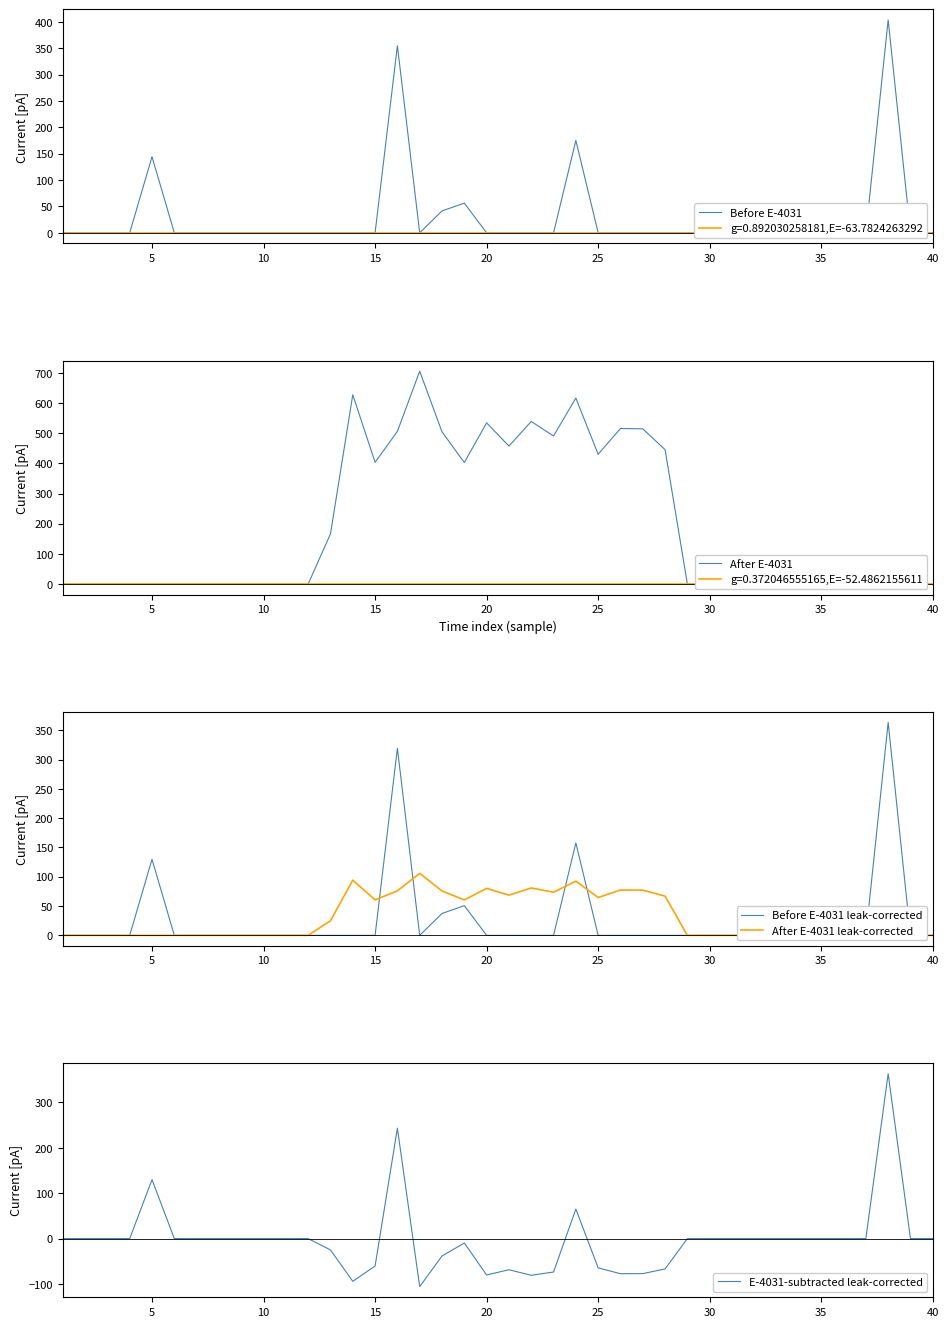

What is the difference between the maximum and second lowest values in the After E-4031 leak-corrected series?

105.9